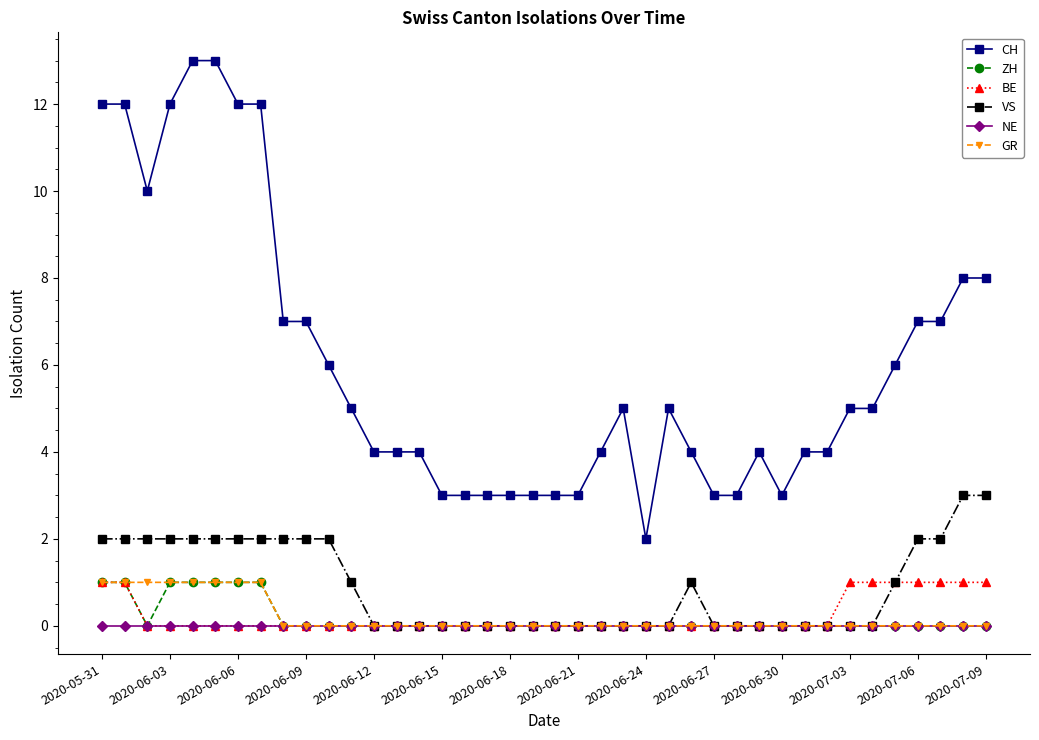

What is the maximum value for VS?

3